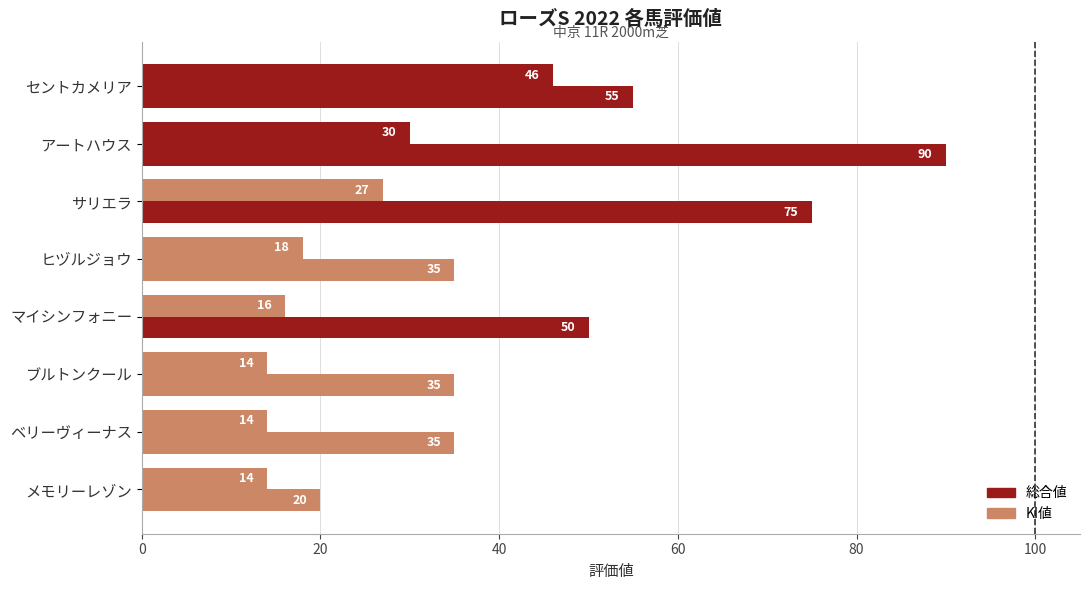

How many data points in KI値 are less than 50?

4